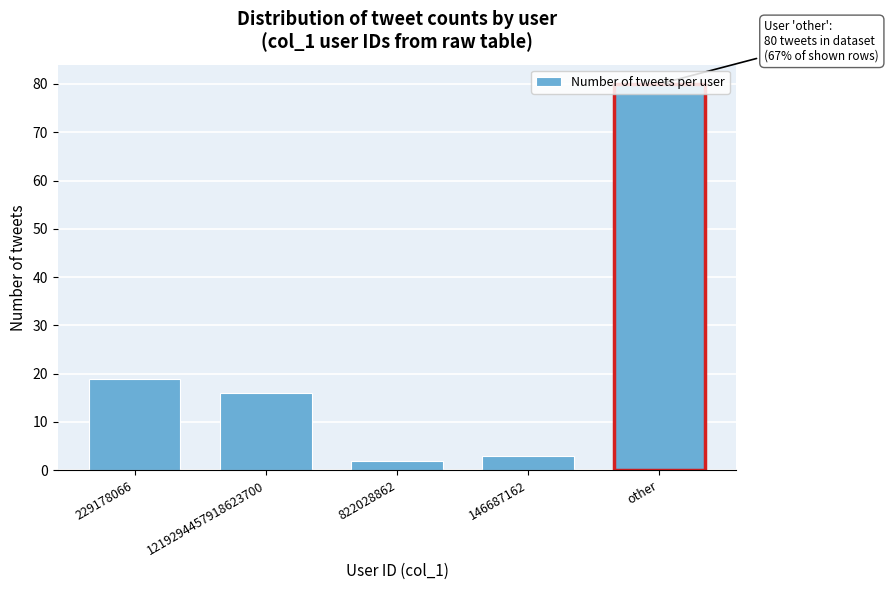

What is the difference between the maximum and second lowest values?

77